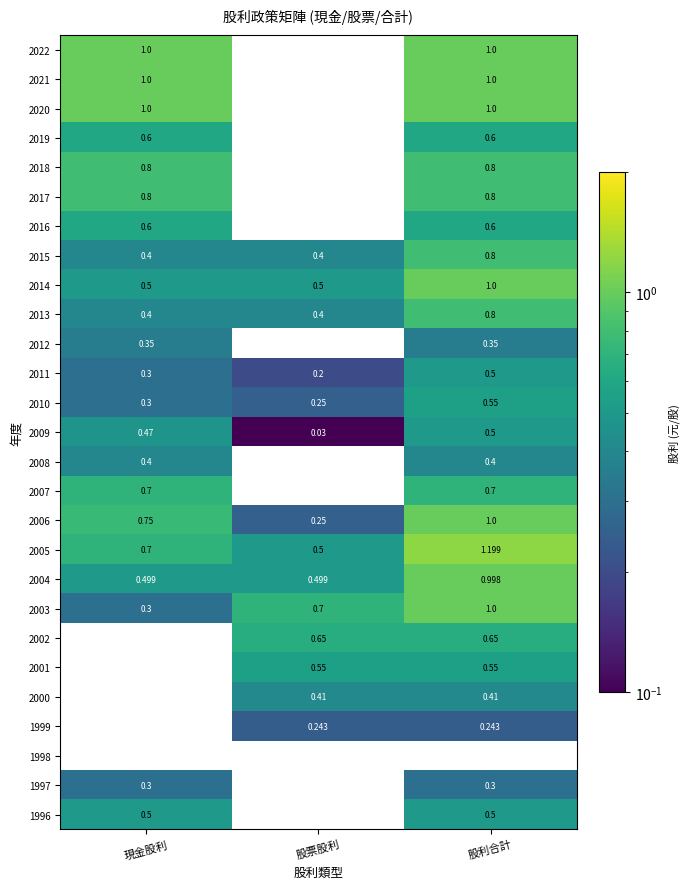

List the labels in order of 2006 value, largest first.

股利合計, 現金股利, 股票股利